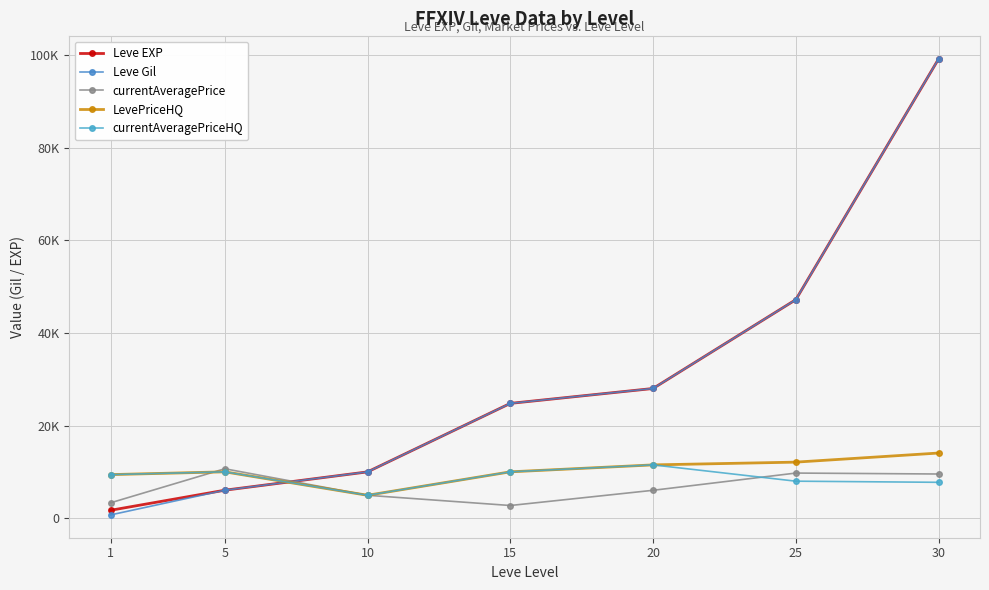

At which label is Leve EXP closest to 50455?

25